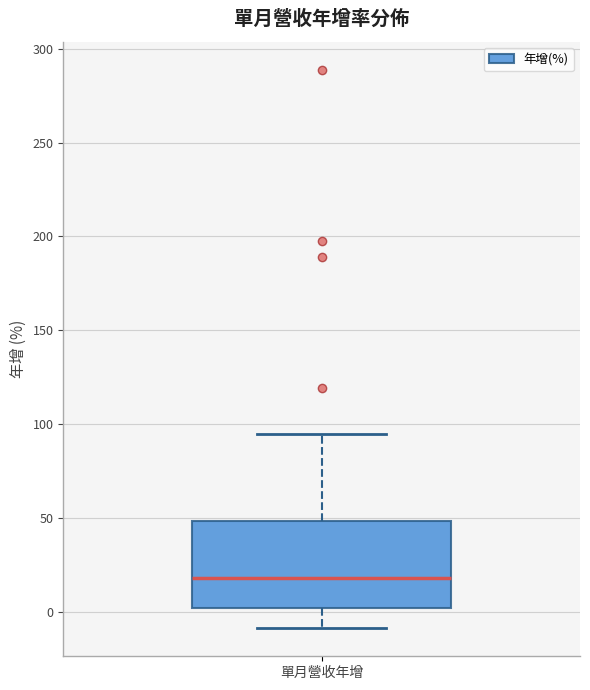

Where does the lower whisker of the box for 單月營收年增 end on the y-axis? The values are not printed on the chart, so give them approximately, as read against the axis.

-10